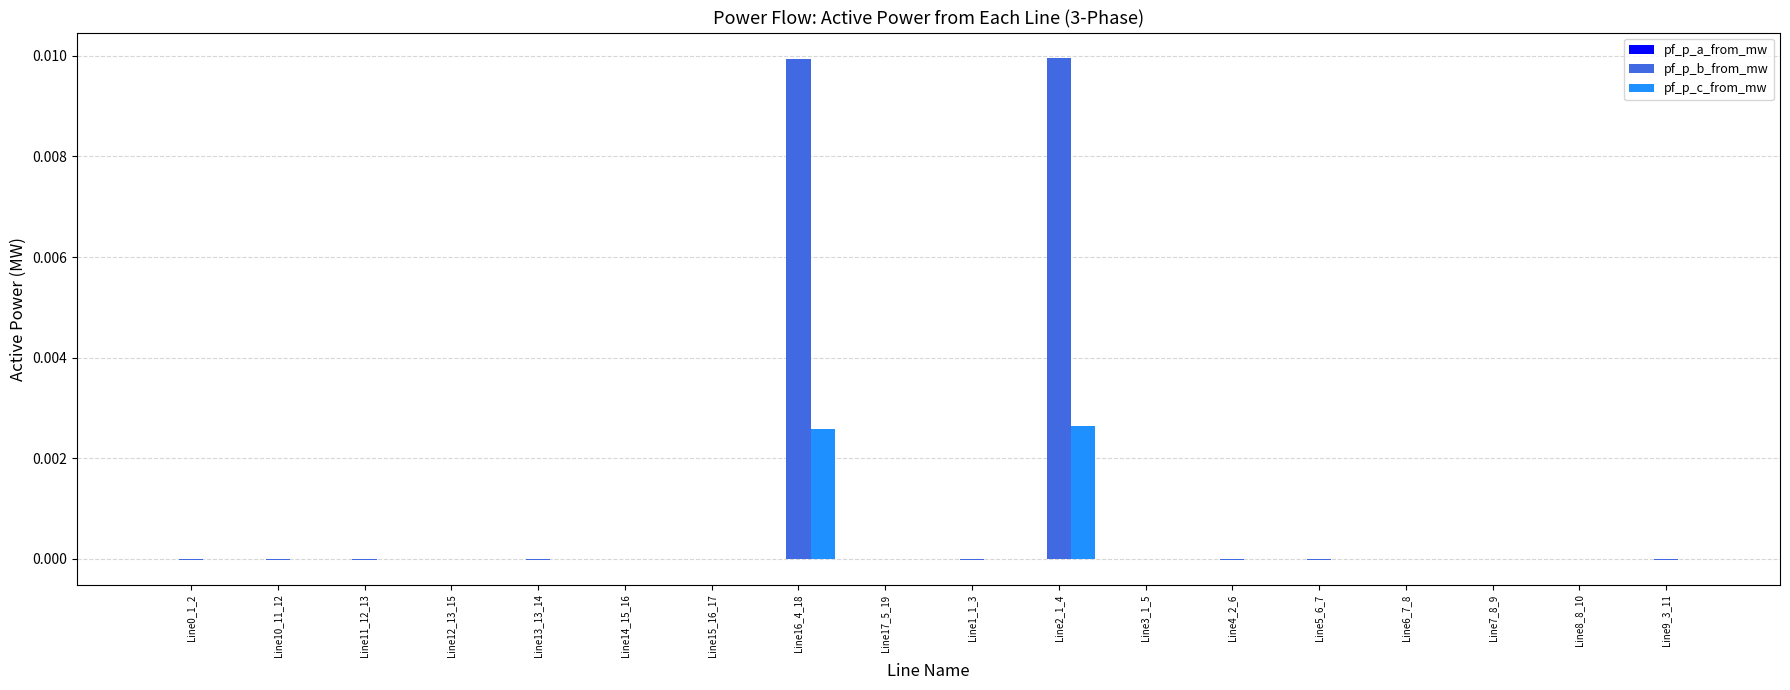

Is it true that pf_p_c_from_mw equals -0.0 at Line10_11_12?

True